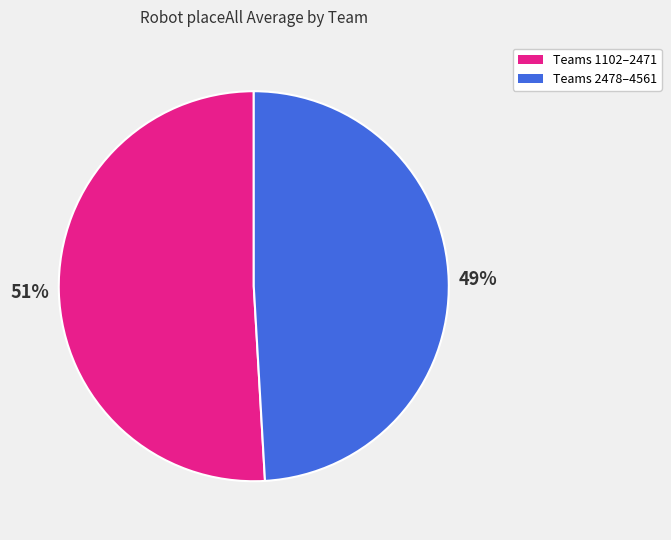

To the nearest percent, what is the difference between the largest and smallest slice percentages?

2%